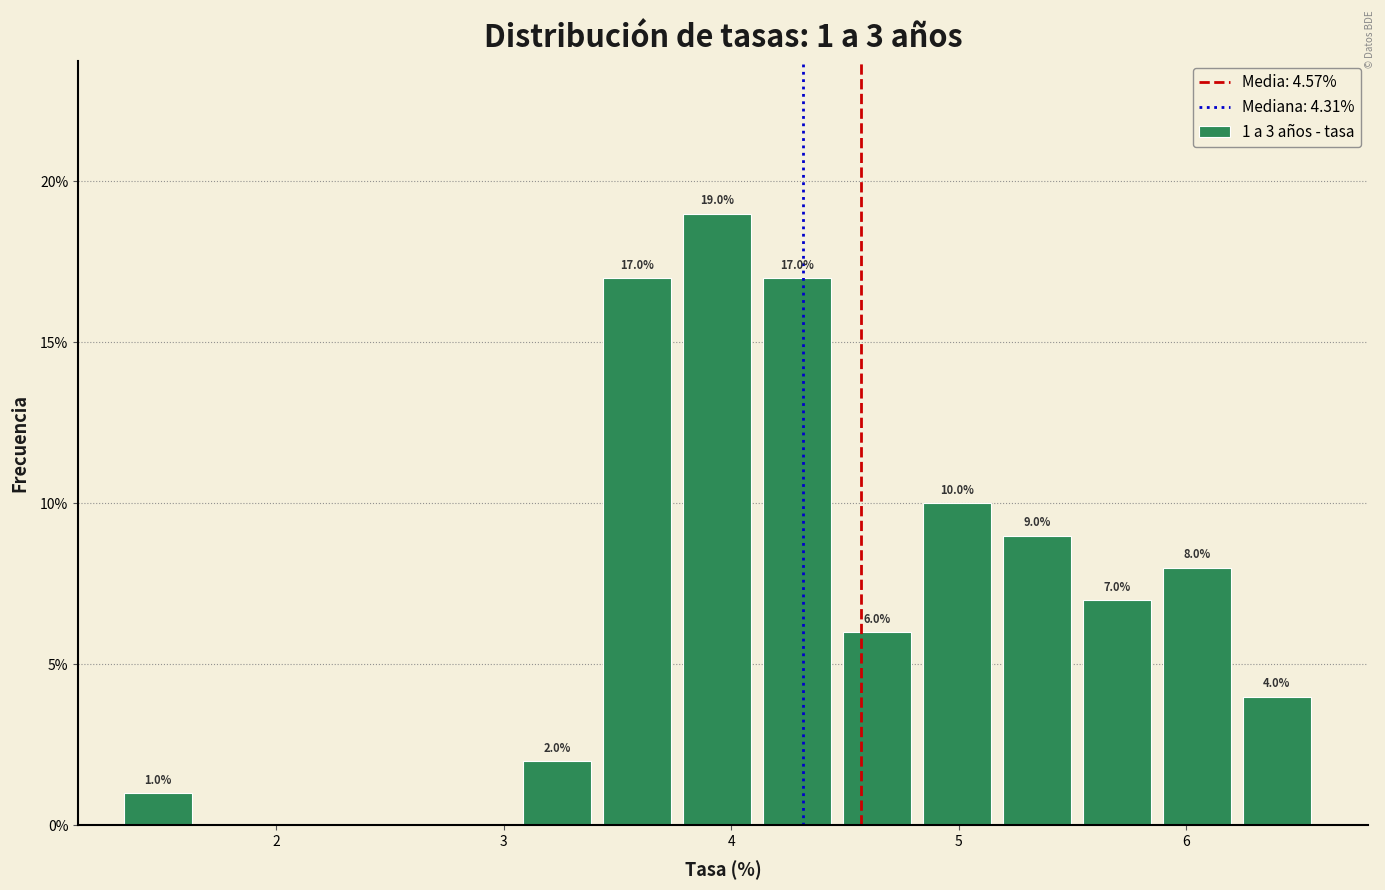

Read against the x-axis, roughly where is the centre of the tallest bar?

3.9